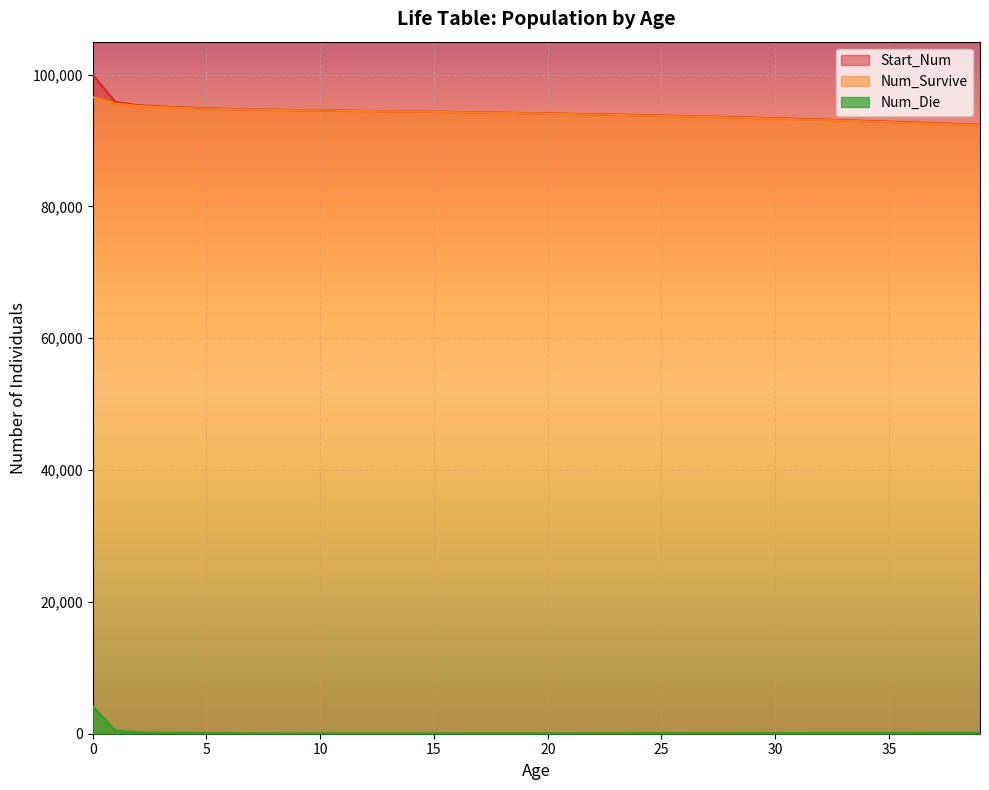

The Num_Die series shows 67 at 10. True or false?

False